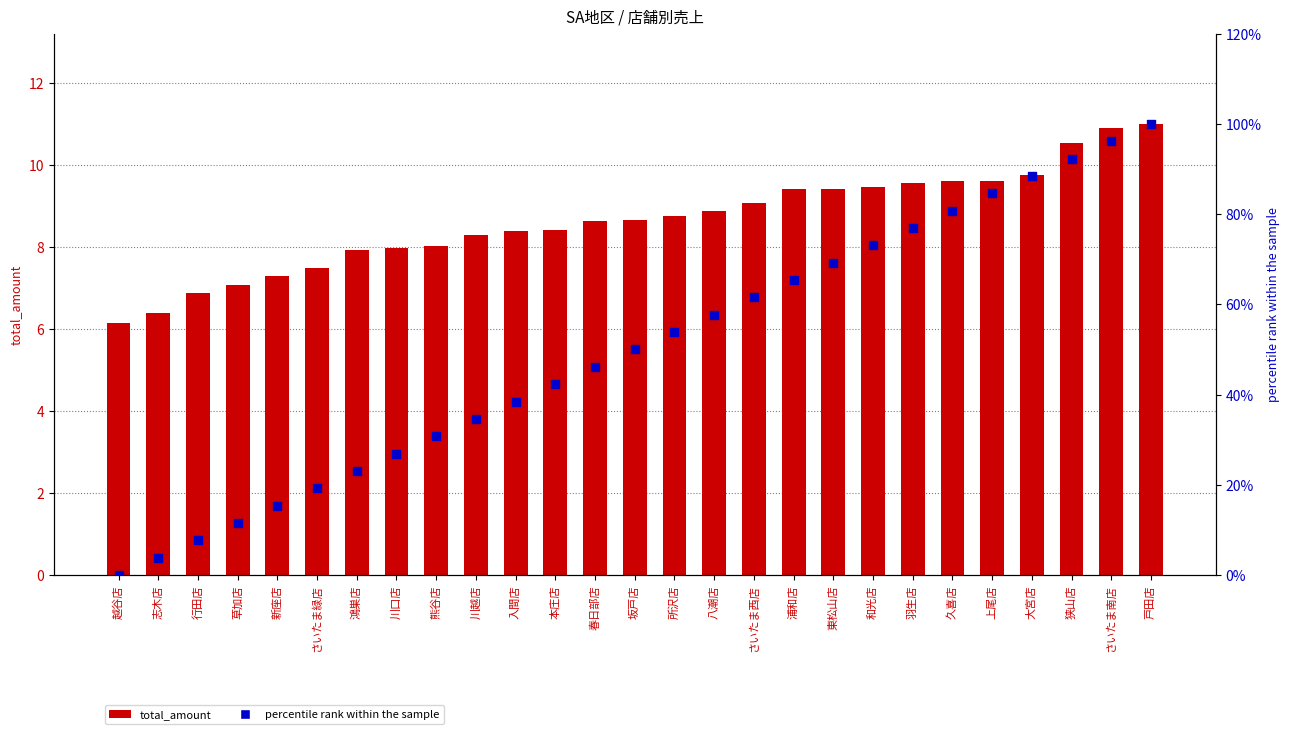

Is the value of percentile rank within the sample at 熊谷店 greater than the value of total_amount at 所沢店?

No